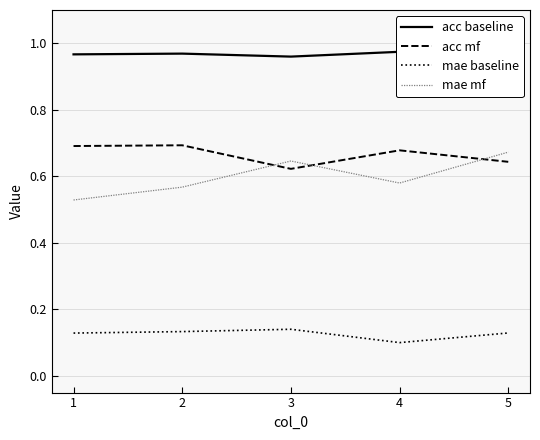

Rank the series at 2 from highest to lowest value.

acc baseline, acc mf, mae mf, mae baseline